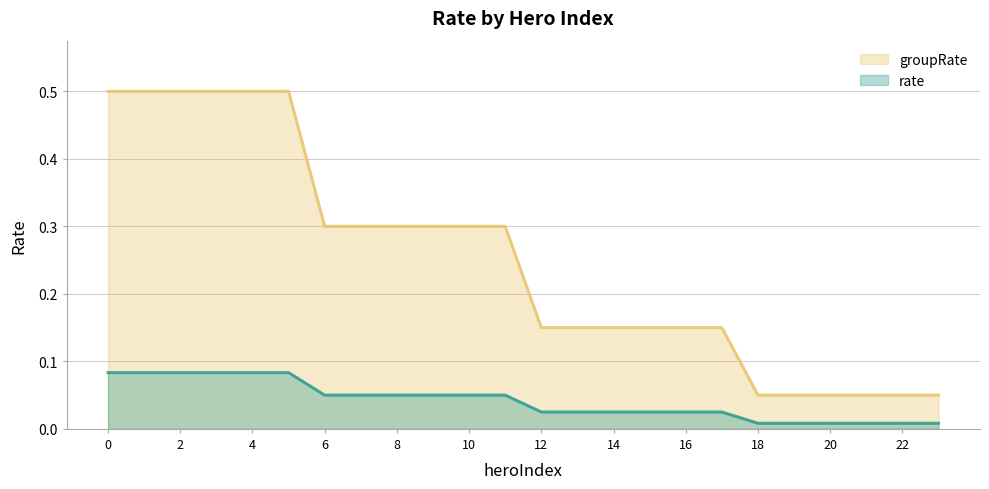

Between 3 and 7, which is larger?

3